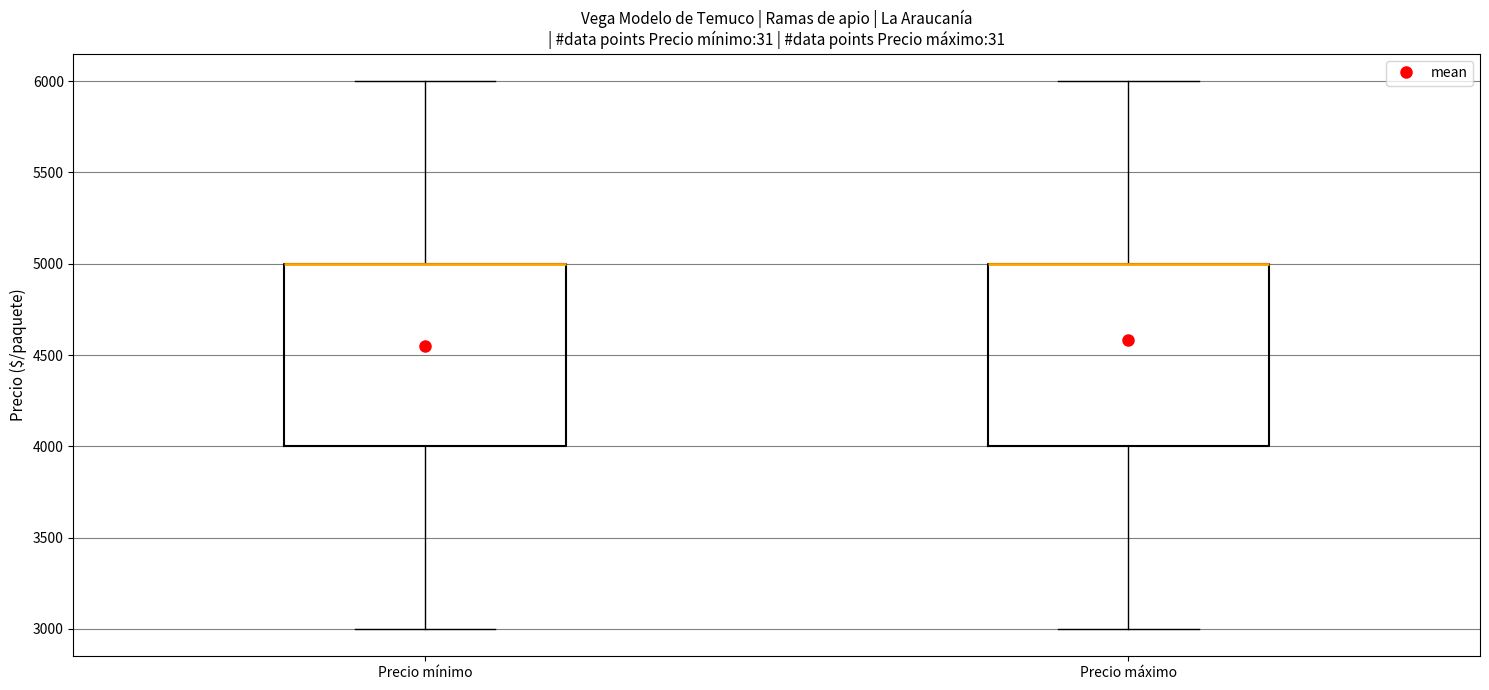

Where is the upper edge of the box for Precio mínimo on the y-axis? The values are not printed on the chart, so give them approximately, as read against the axis.

5000